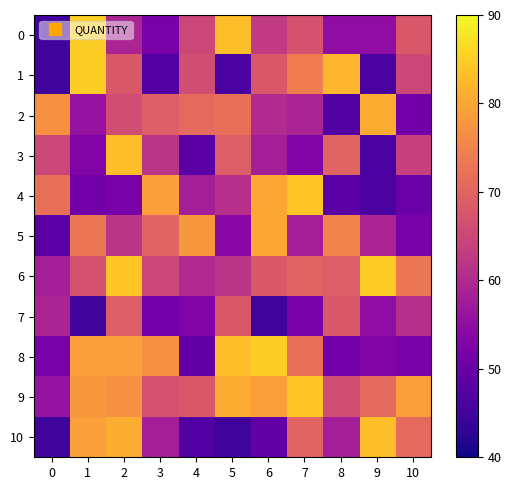

Rank the series by their maximum value, from lowest to highest.

7, 5, 2, 3, 10, 4, 9, 0, 1, 6, 8